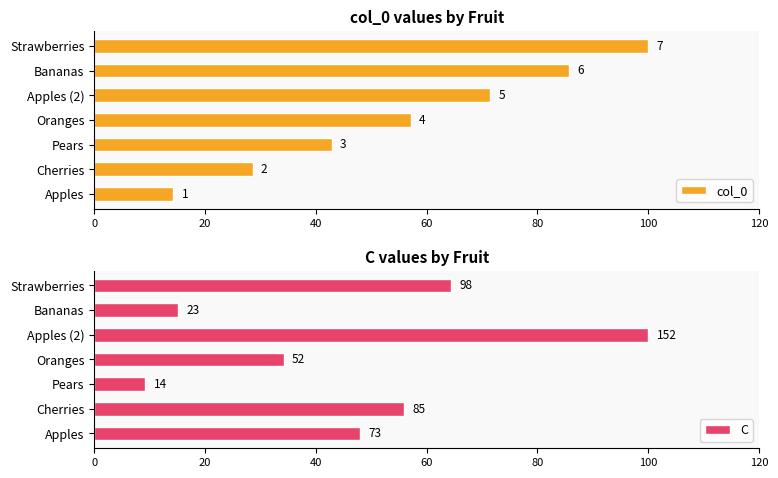

What is the difference between the maximum and minimum values in the C series?

90.8